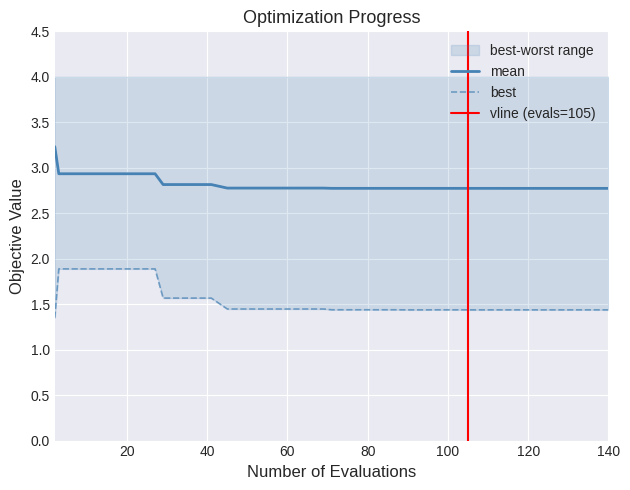

At which label is best closest to 1?

2